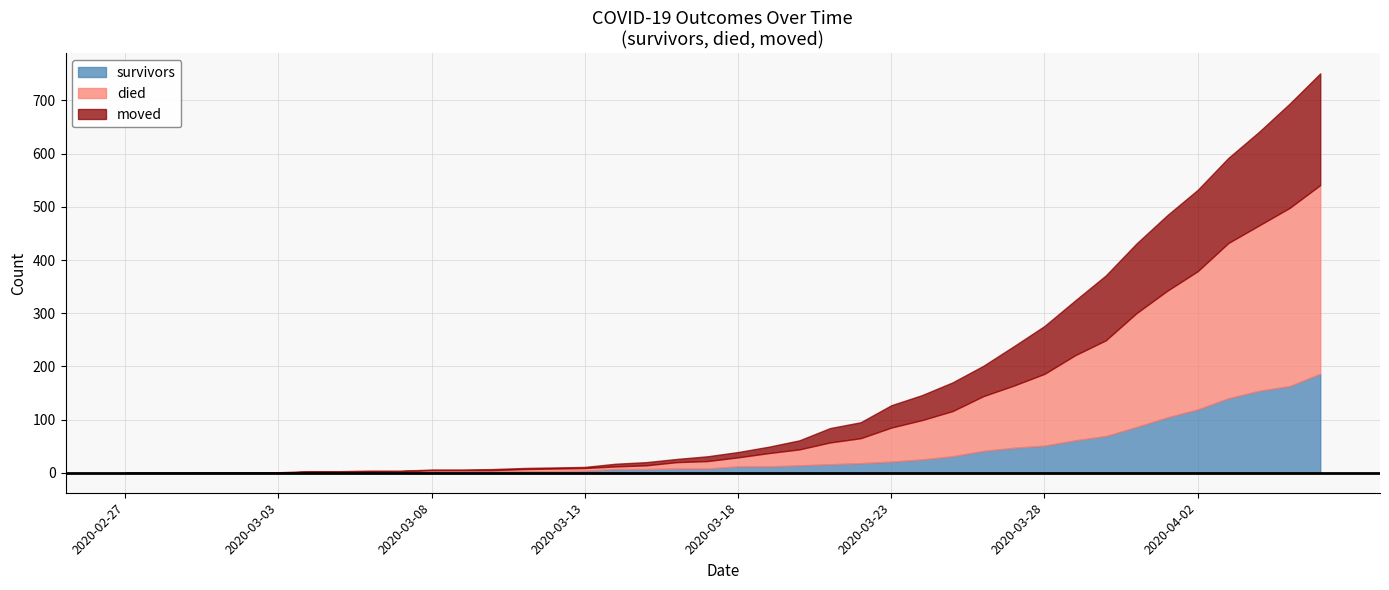

Between 2020-03-08 and 2020-03-27, which series saw the biggest shift?

died